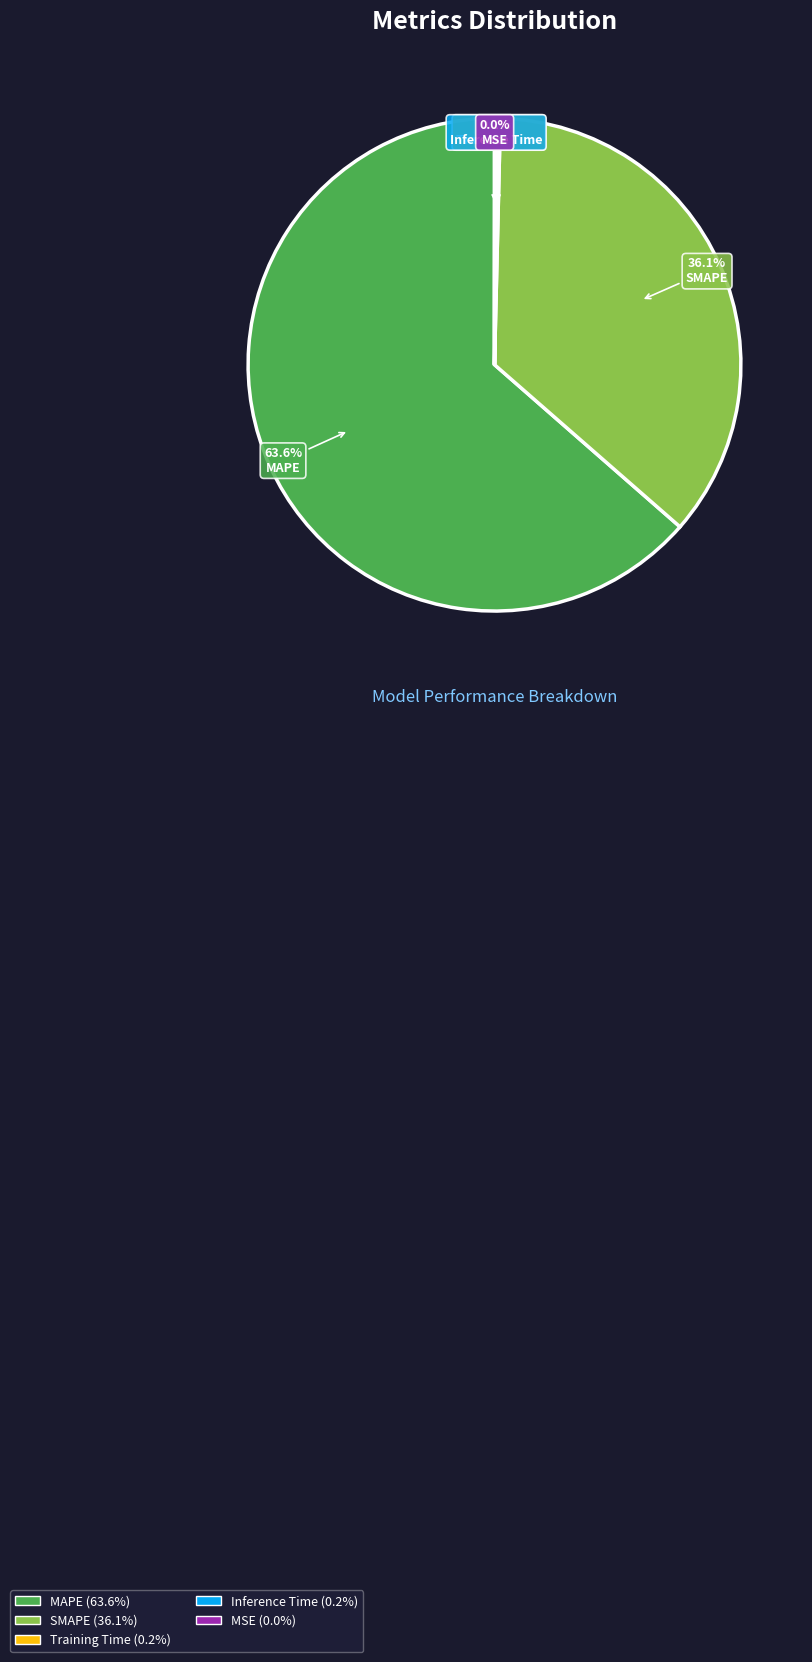

Does SMAPE account for over 50% of the chart?

No